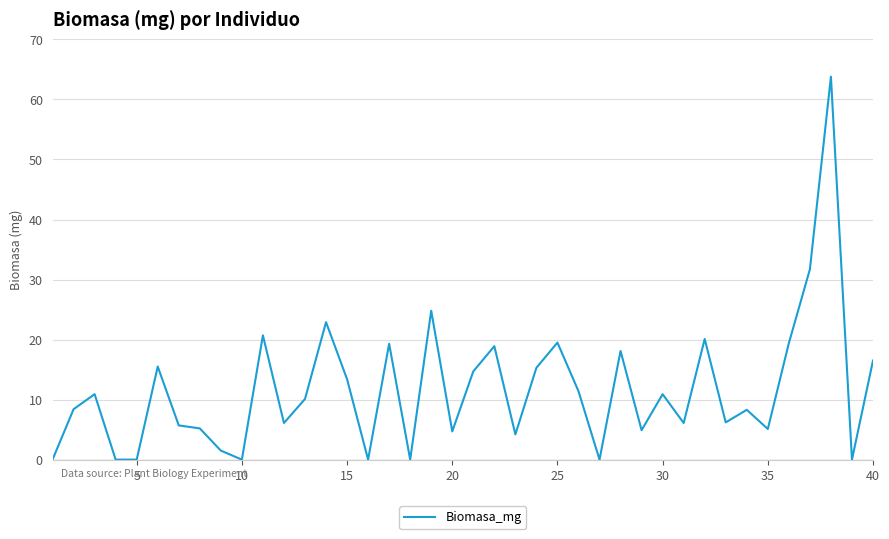

What is the maximum value shown in the chart?

63.8